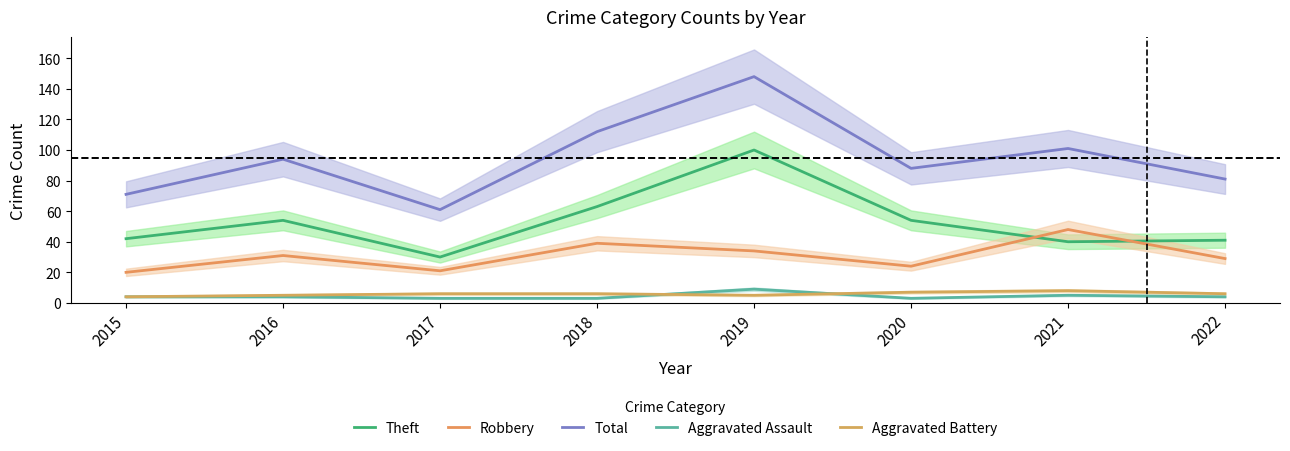

How many interior local peaks does the Aggravated Battery series have?

1